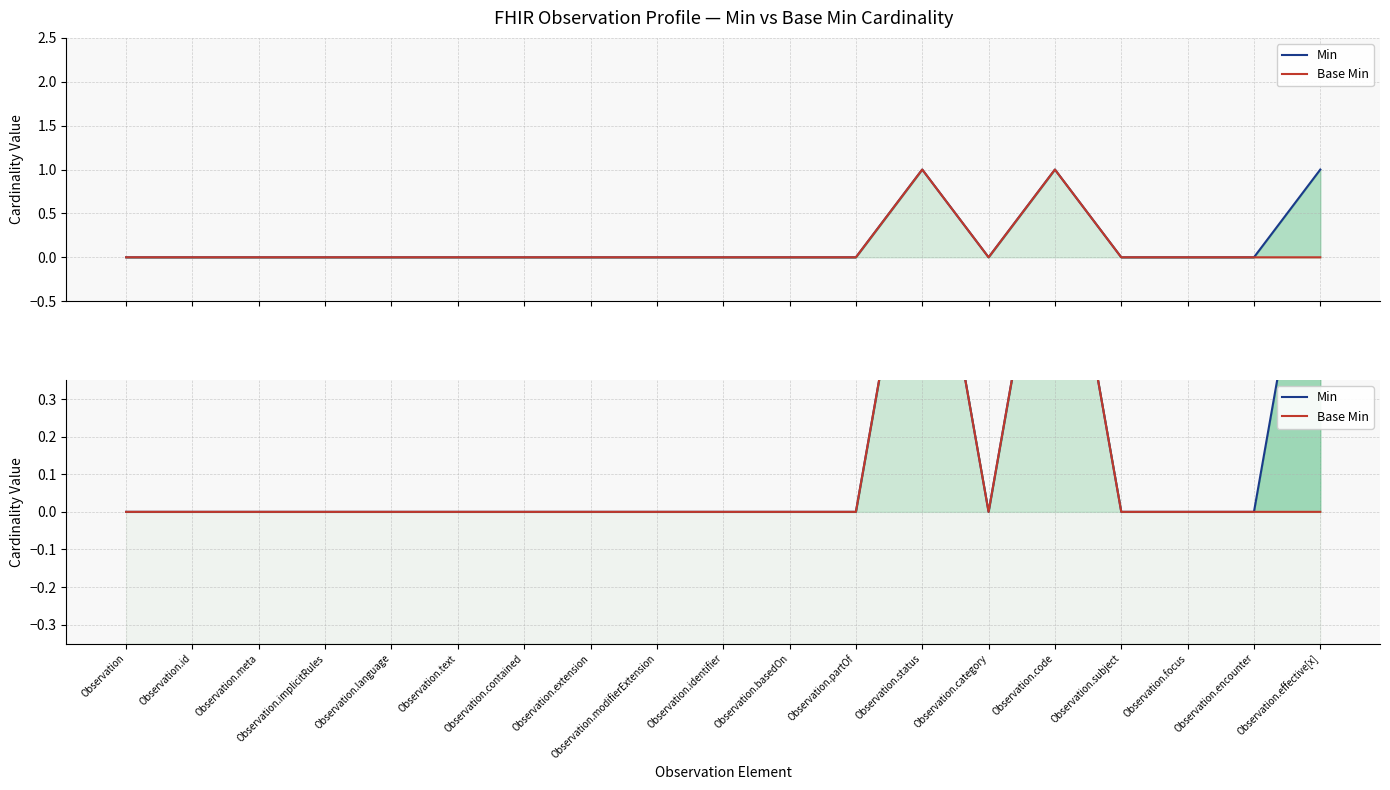

What is the label of the 13th point from the left?

Observation.status